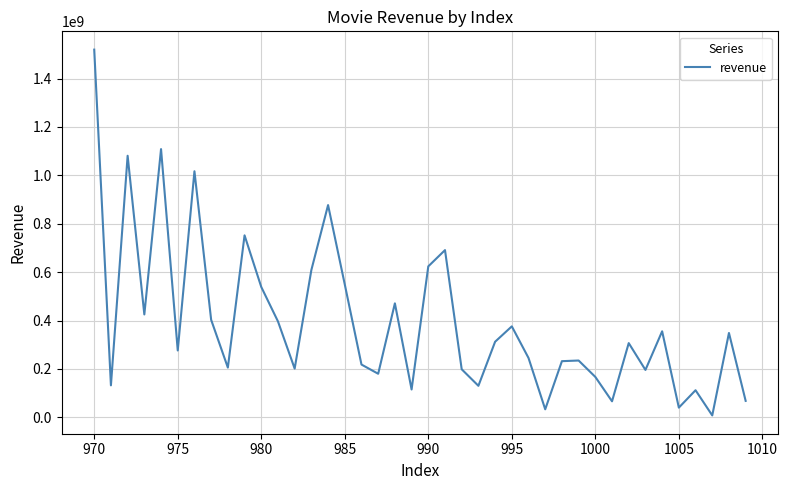

What is the difference between the maximum and minimum values?

1511451435